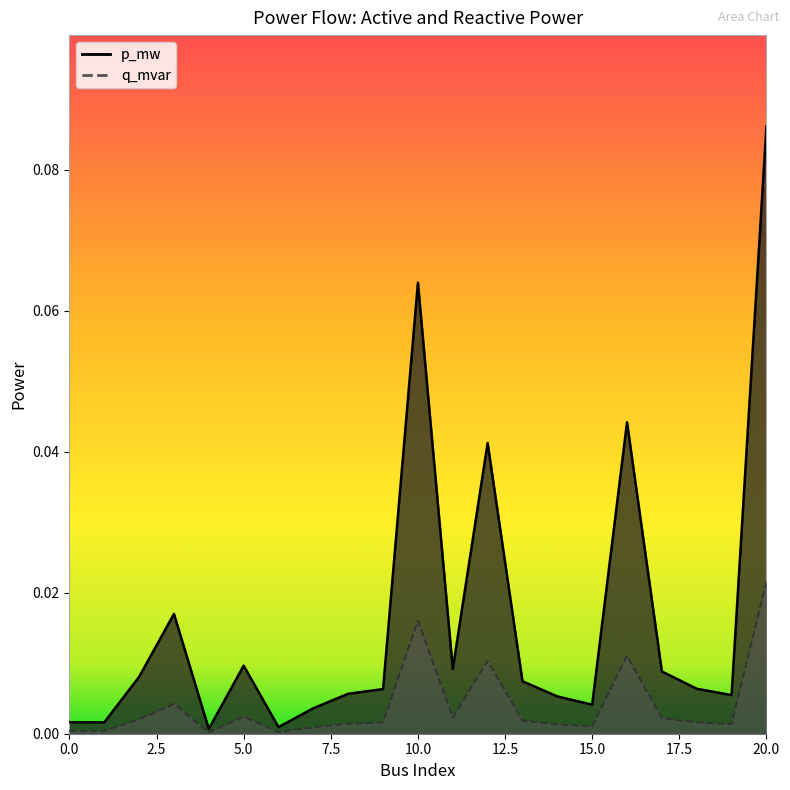

Reading right to left, list all the values displayed in this chart.

p_mw: 20=0.1	19=0.0	18=0.0	17=0.0	16=0.0	15=0.0	14=0.0	13=0.0	12=0.0	11=0.0	10=0.1	9=0.0	8=0.0	7=0.0	6=0.0	5=0.0	4=0.0	3=0.0	2=0.0	1=0.0	0=0.0
q_mvar: 20=0.0	19=0.0	18=0.0	17=0.0	16=0.0	15=0.0	14=0.0	13=0.0	12=0.0	11=0.0	10=0.0	9=0.0	8=0.0	7=0.0	6=0.0	5=0.0	4=0.0	3=0.0	2=0.0	1=0.0	0=0.0